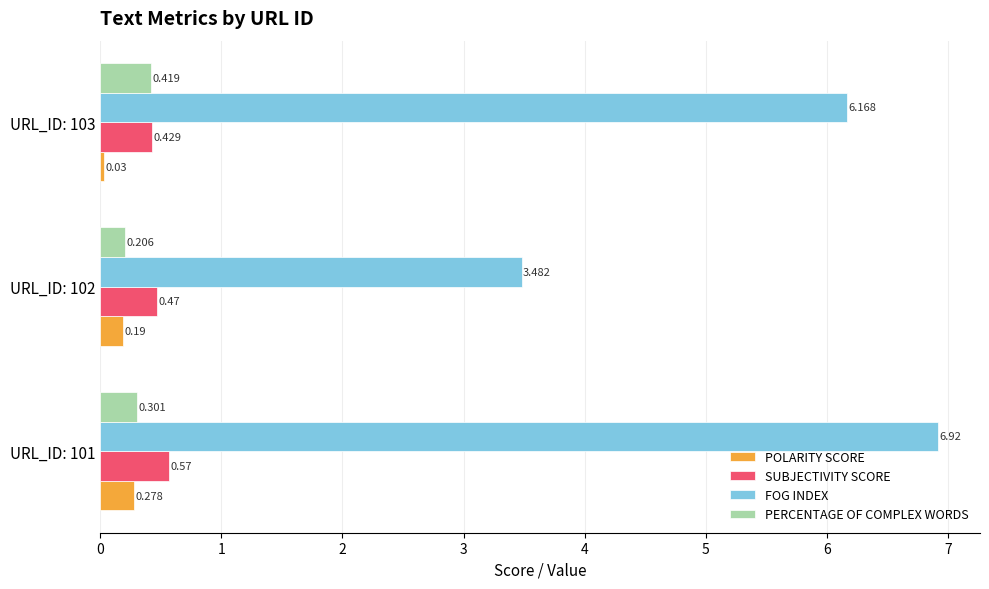

Which series has the widest spread of values?

FOG INDEX